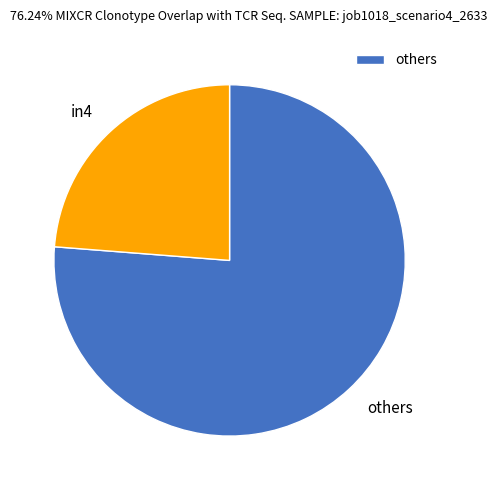

Do others and in4 together represent more than half of the pie?

Yes